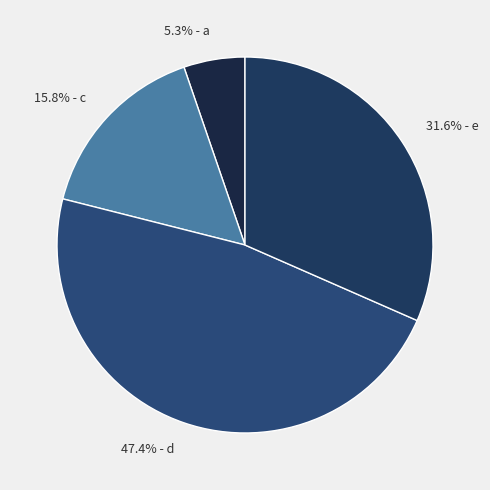

Is there a majority slice in this chart?

No